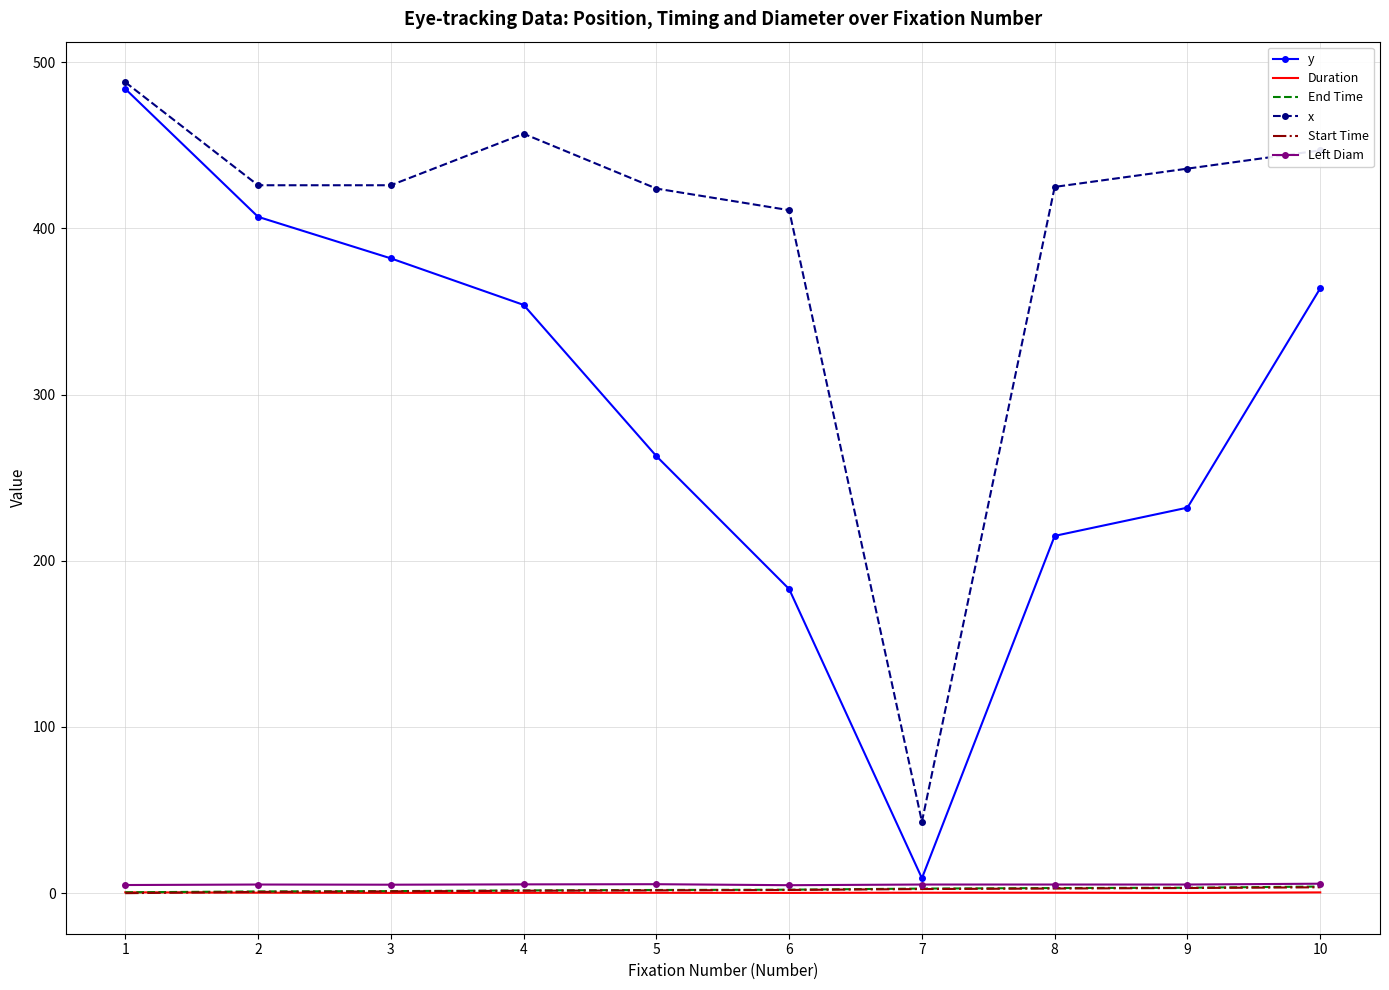

What is the spread (max minus min) of values at 1?

488.0